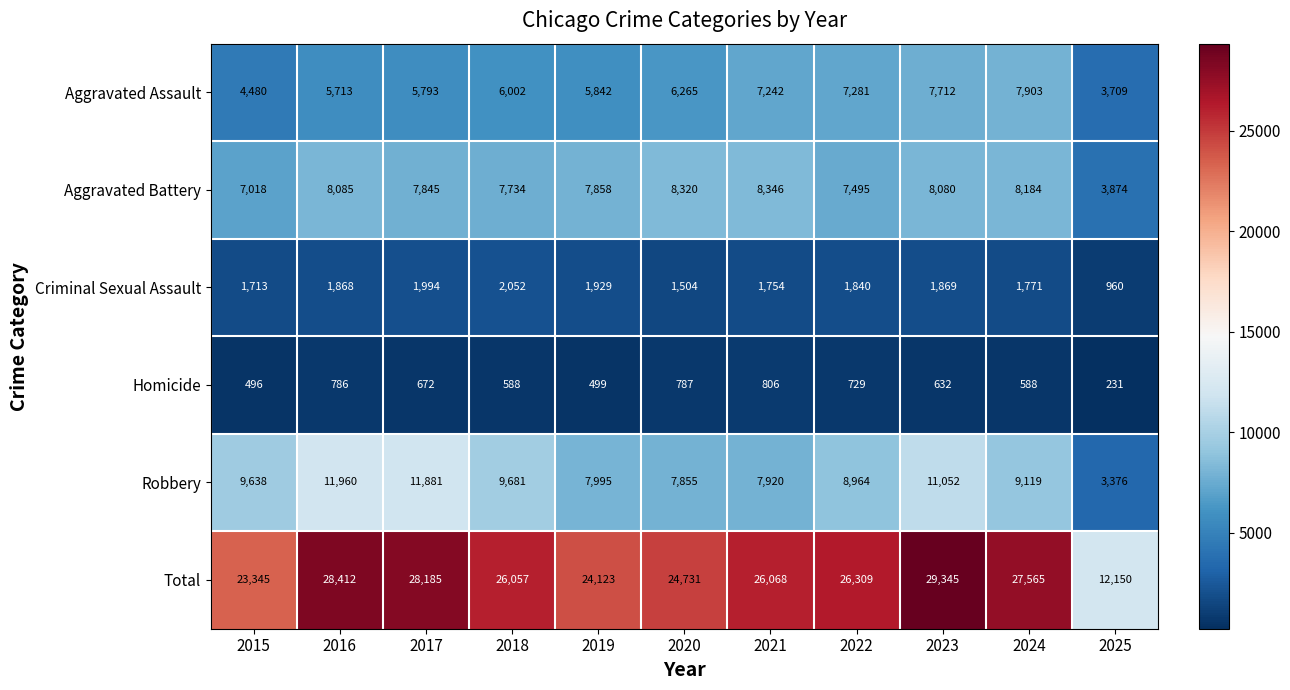

Where does the Homicide series first go above 632?

2016